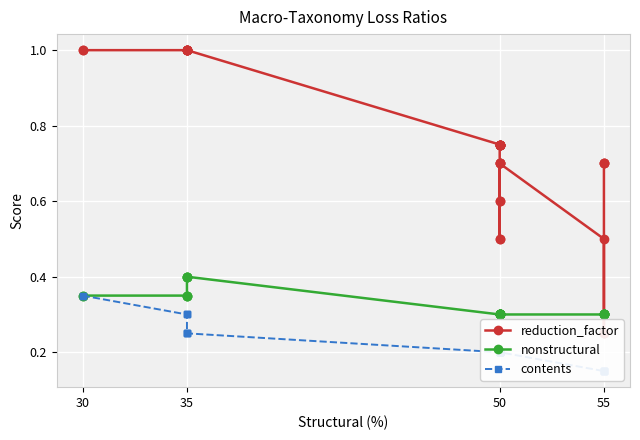

True or false: reduction_factor and contents cross at least once.

False